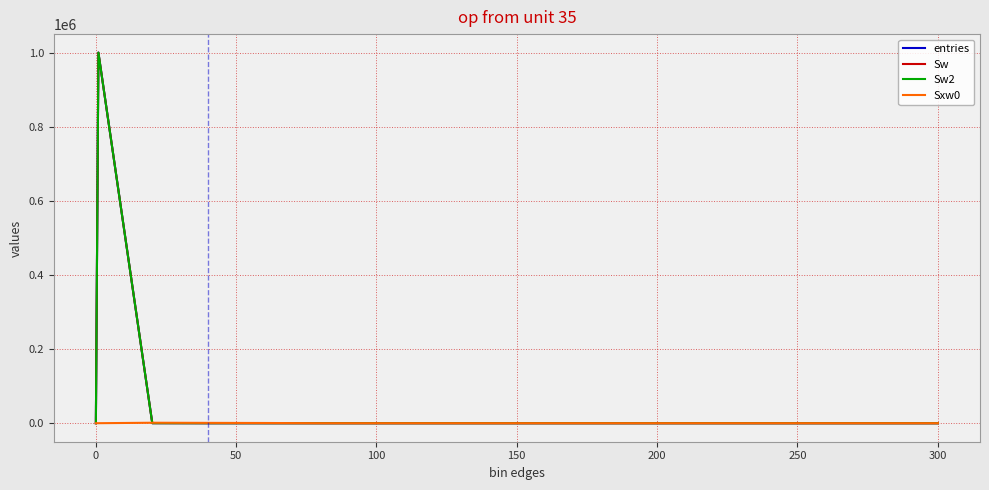

What is the label of the 6th point from the left?

200